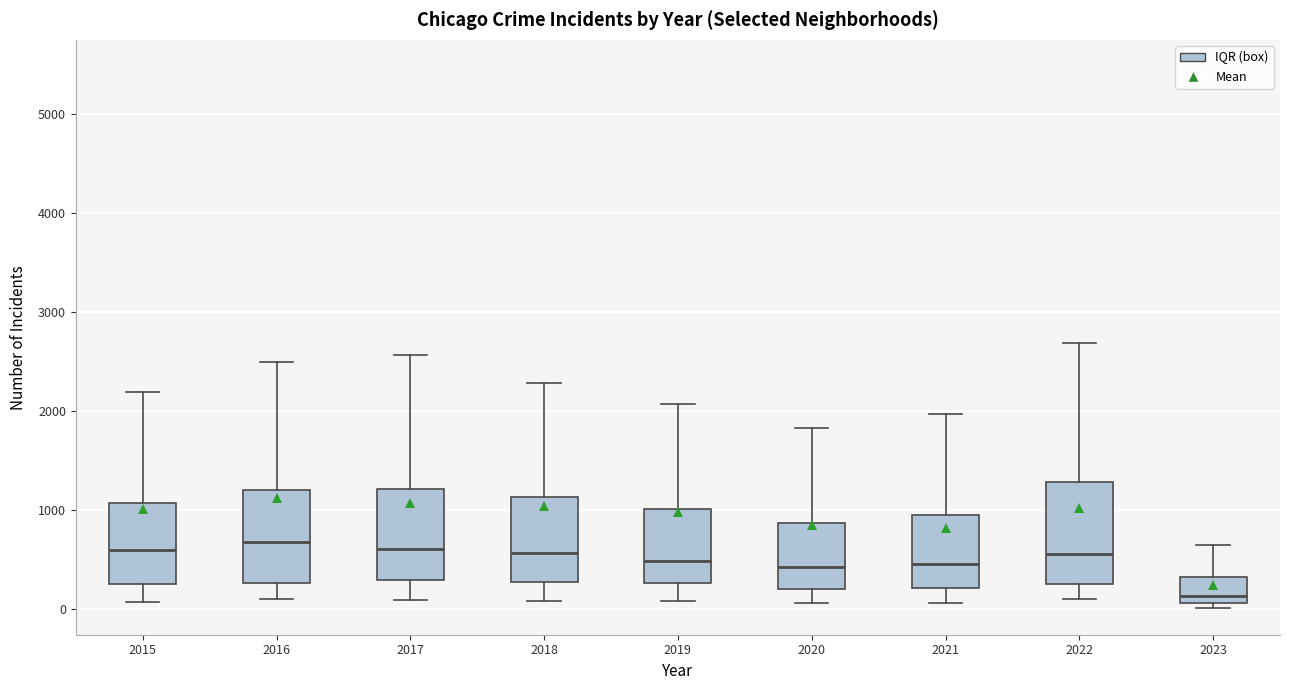

Where does the upper whisker of the box at x = 2015 end on the y-axis? The values are not printed on the chart, so give them approximately, as read against the axis.

2200